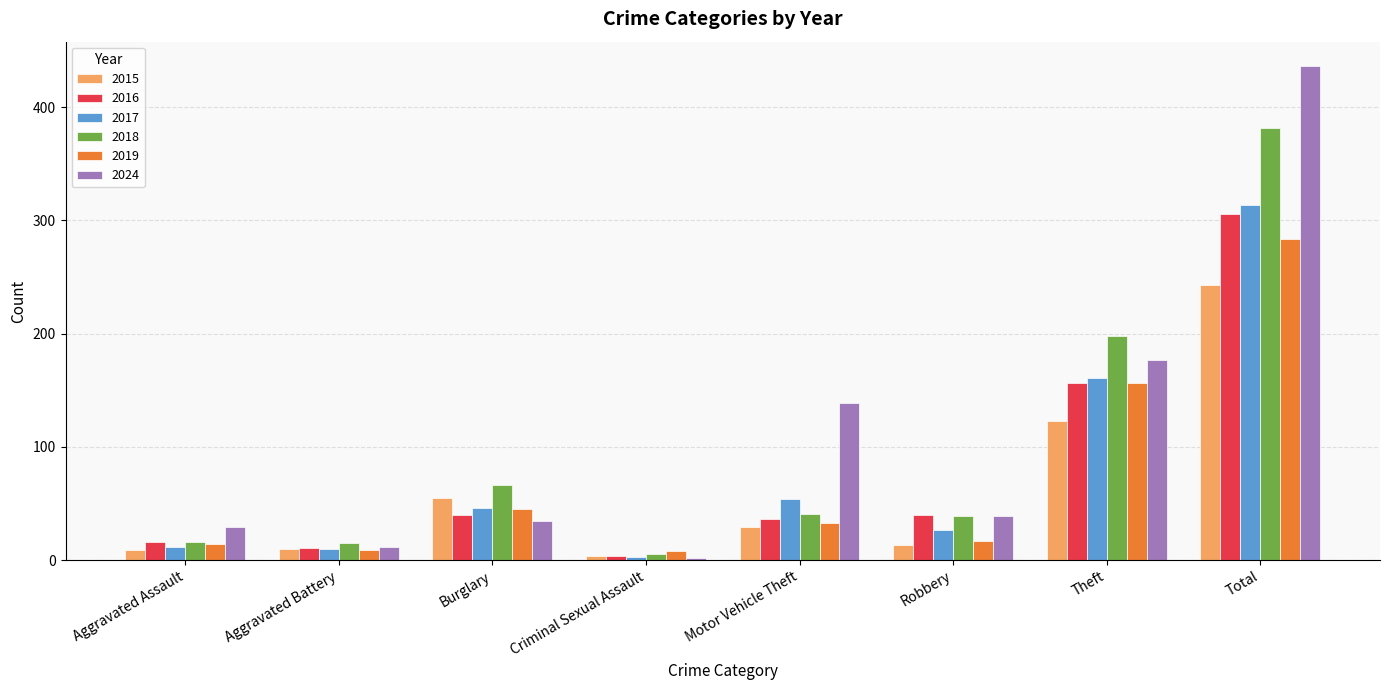

What is the greatest value displayed?

436